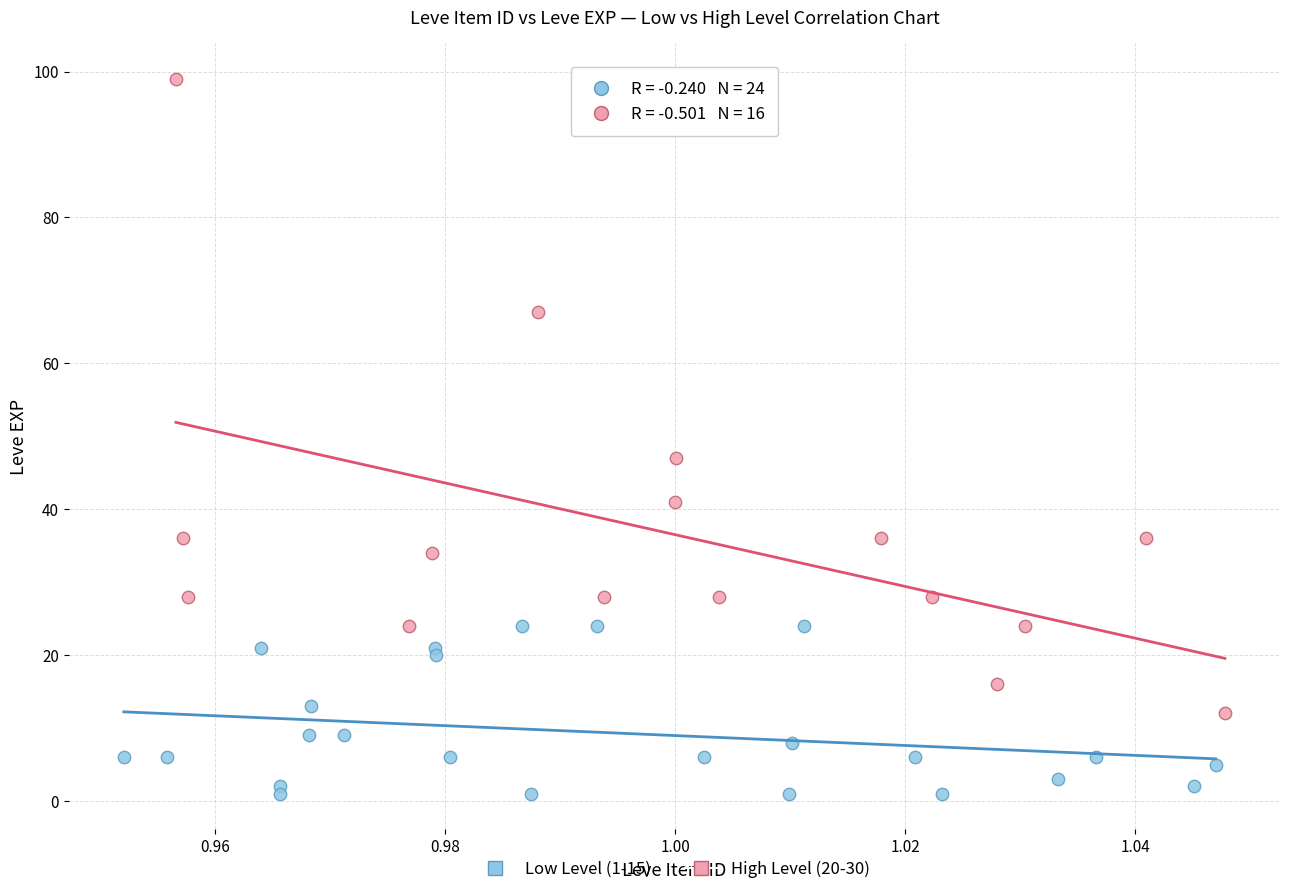

Which series contains the highest Y value?

High Level (20-30)